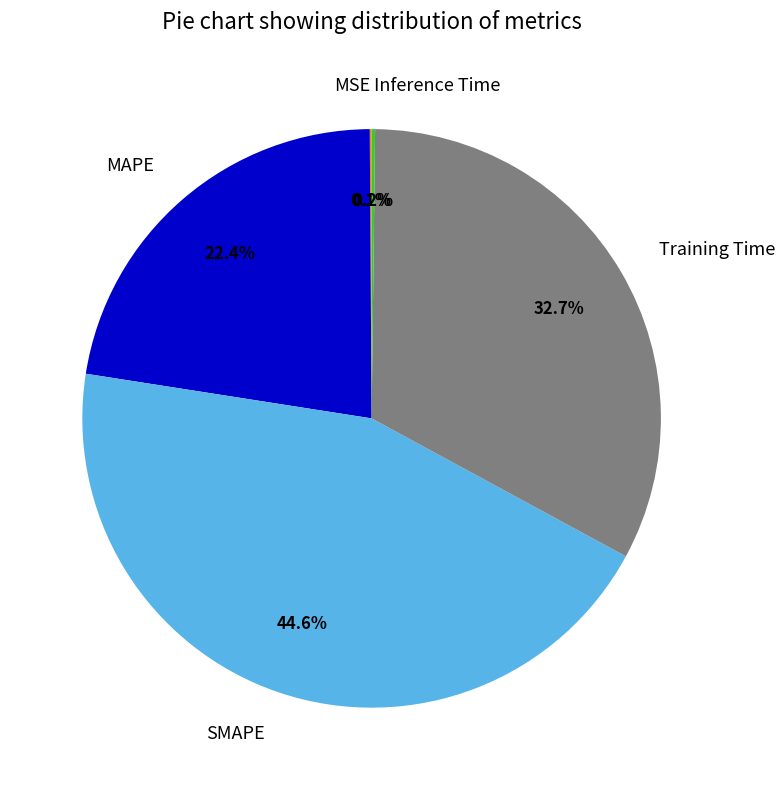

Does MAPE account for over 50% of the chart?

No